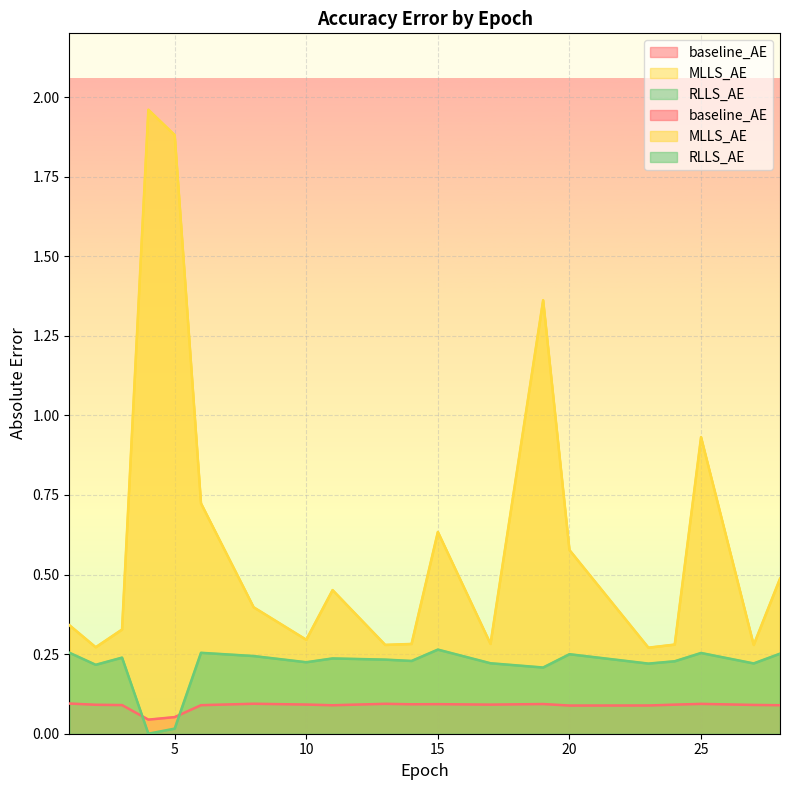

True or false: RLLS_AE has a value of 0.2 at 23.

True